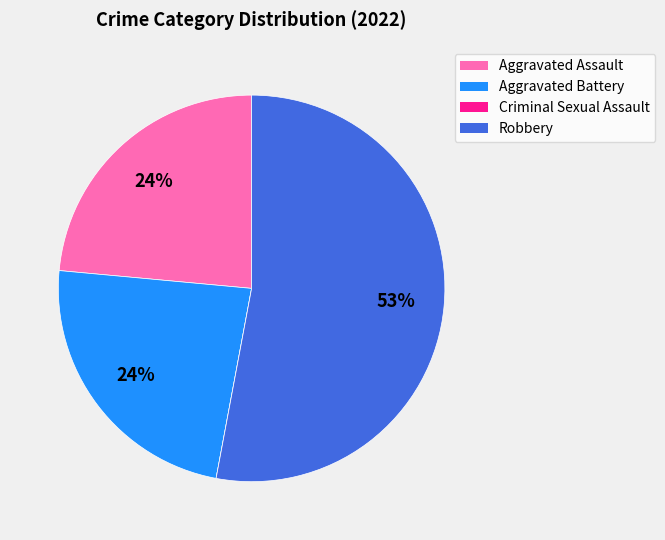

True or false: Aggravated Assault accounts for 35% of the total.

False